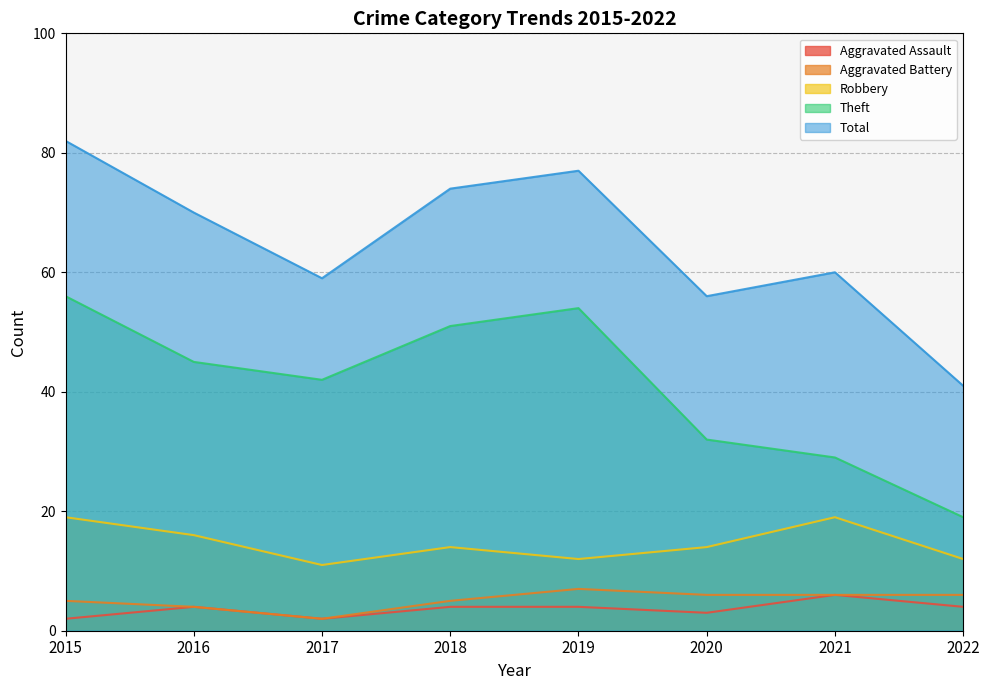

Where is the first local maximum for Total?

2019